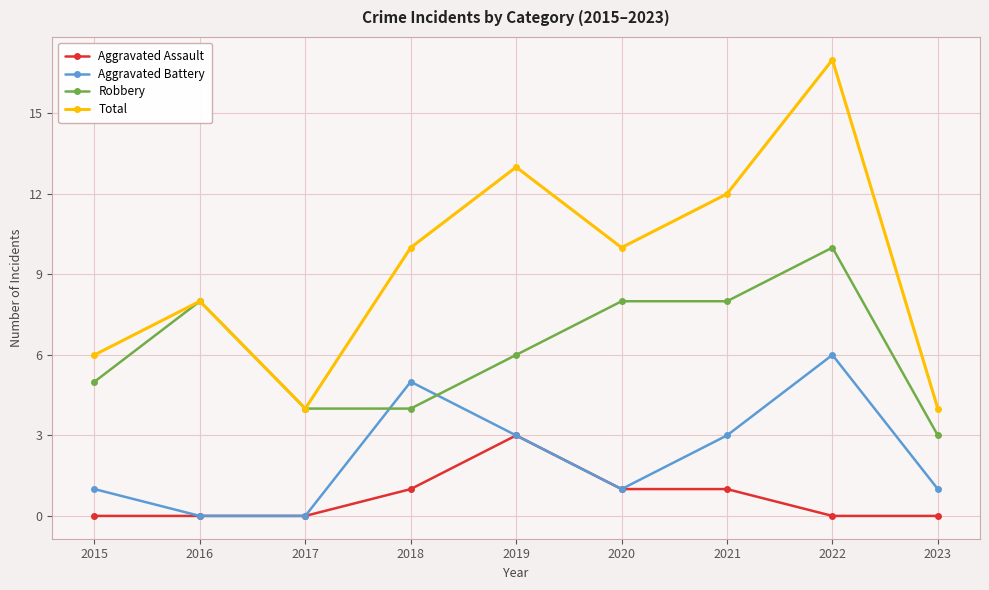

How many lines are shown in the chart?

4